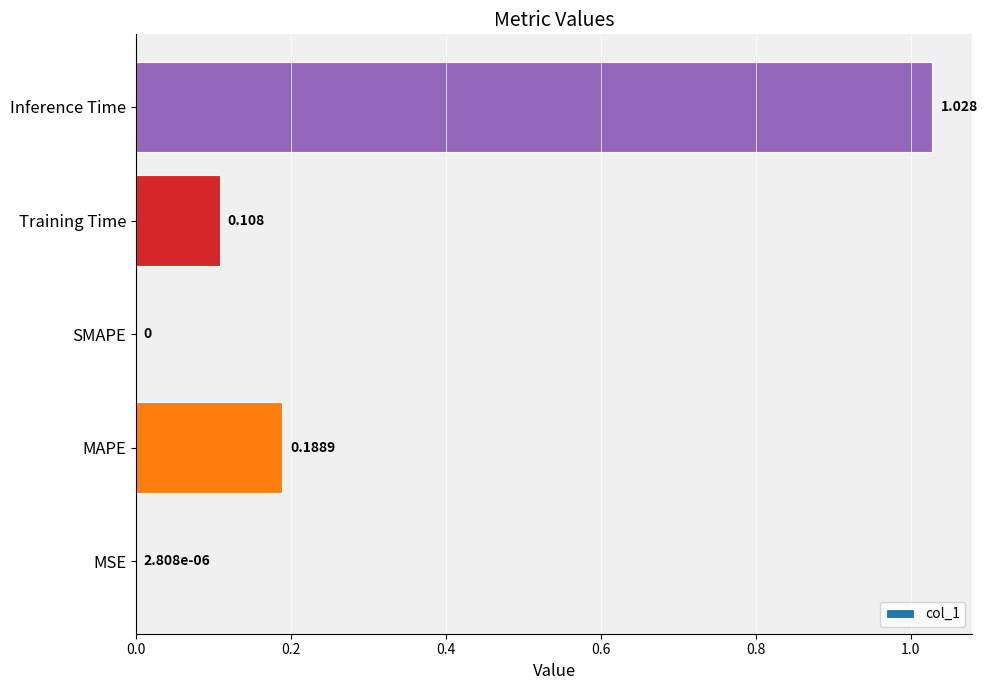

At which category does the chart reach its peak across all series?

Inference Time